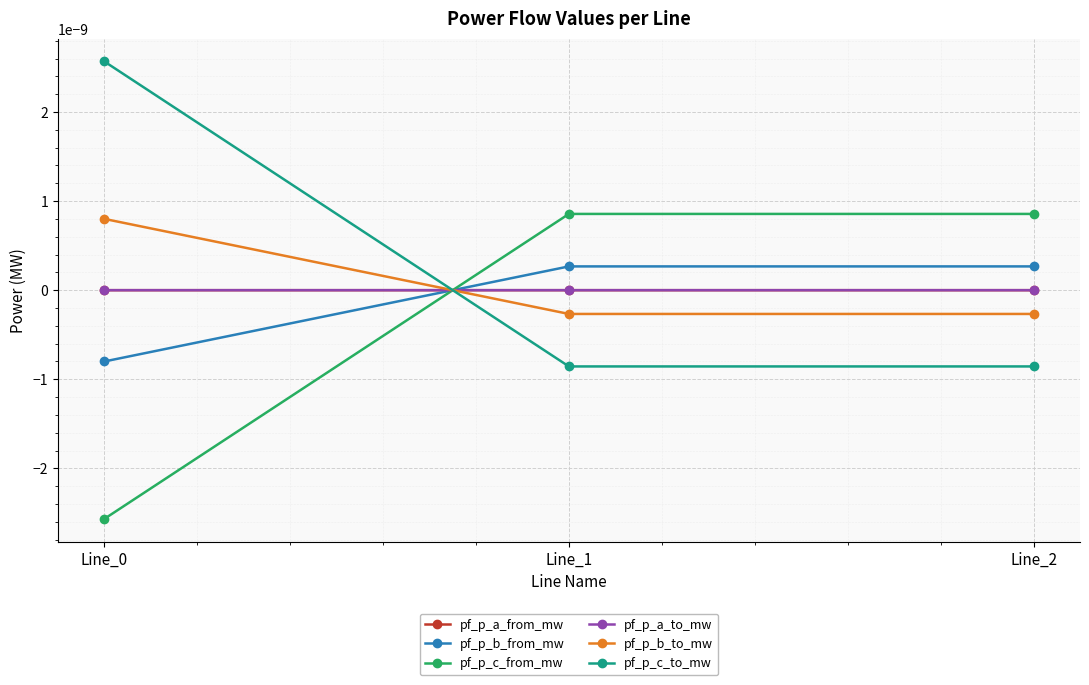

Does the chart have visible grid lines?

Yes